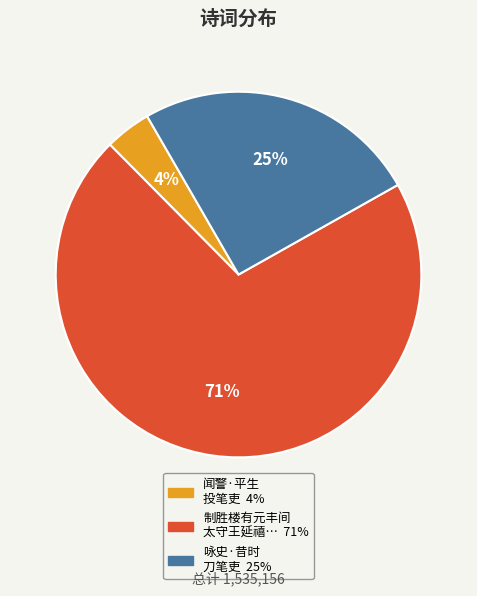

To the nearest percent, what is the difference between the largest and smallest slice percentages?

67%